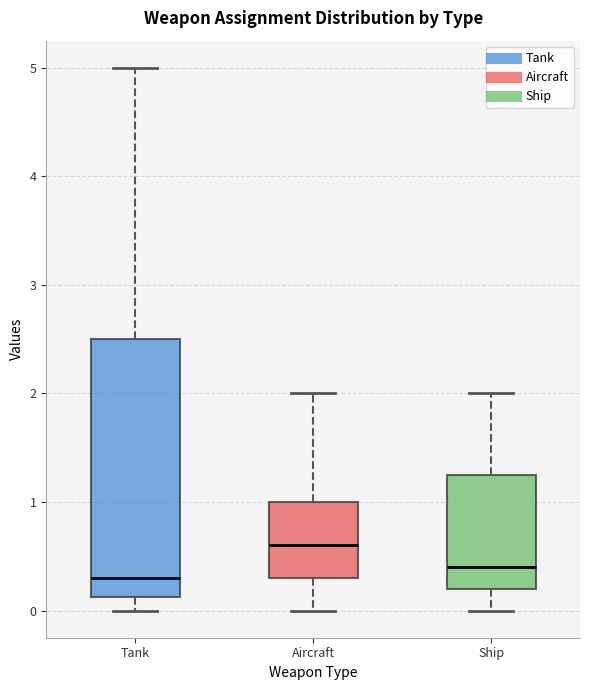

Reading left to right, read every box against the y-axis: the position of its median line, the range the box covers, and the ends of its whiskers. The values are not printed on the chart, so give them approximately, as read against the axis.

Tank: median 0.3, box 0.1 to 2.5, whiskers 0.0 to 5.0
Aircraft: median 0.6, box 0.3 to 1.0, whiskers 0.0 to 2.0
Ship: median 0.4, box 0.2 to 1.3, whiskers 0.0 to 2.0